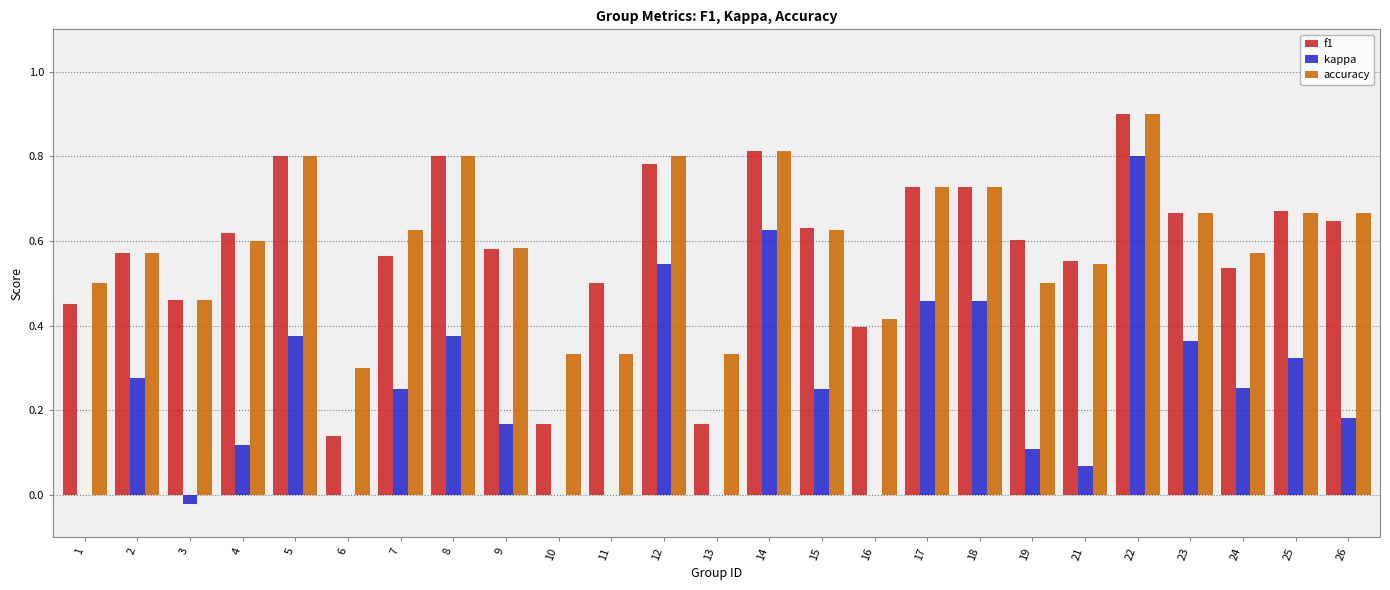

Which series changed the most between 17 and 25?

kappa